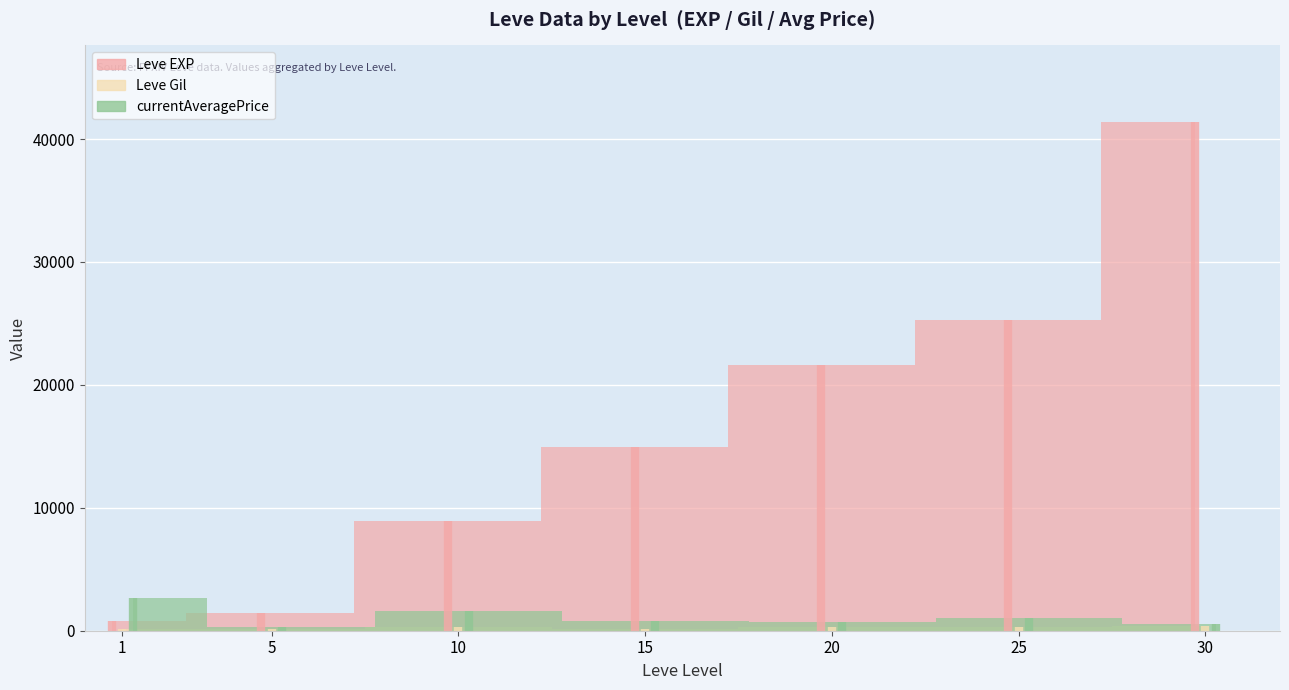

True or false: Leve EXP and Leve Gil cross at least once.

False